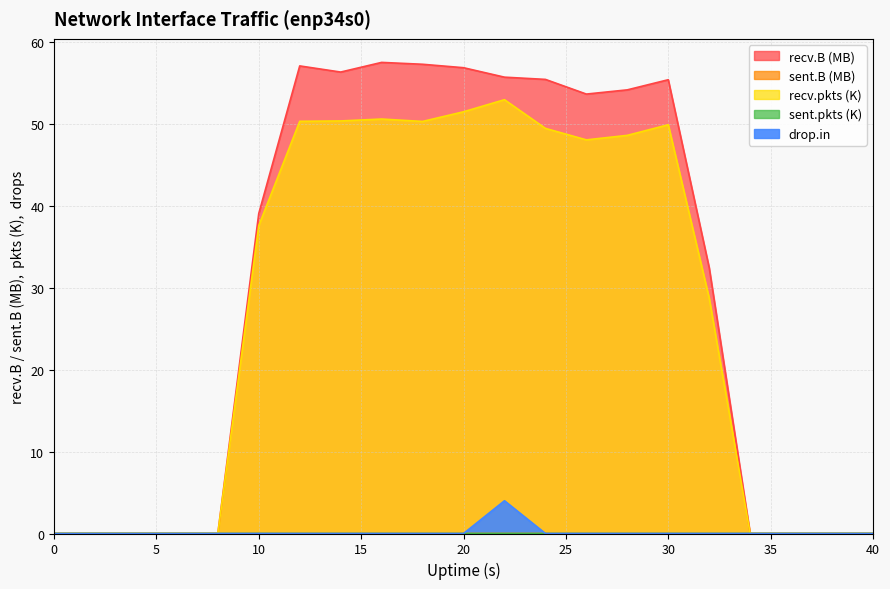

True or false: recv.pkts and recv.B cross at least once.

False